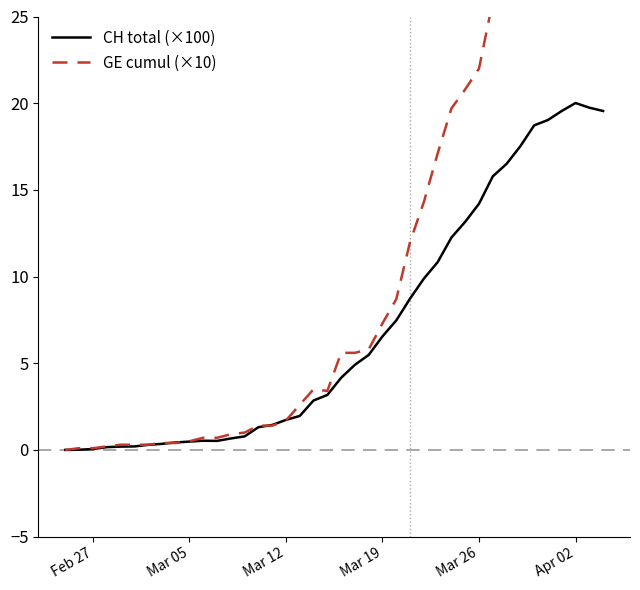

The value of GE cumul (×10) at 32 is 38.3. True or false?

False